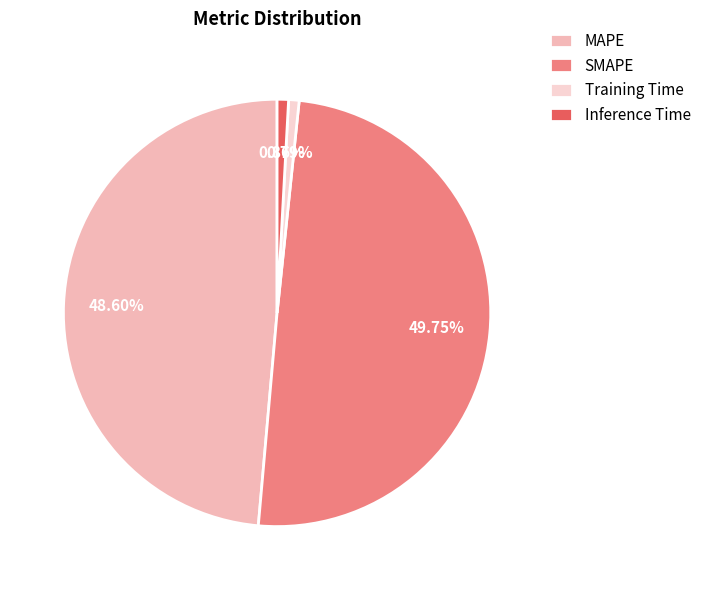

To the nearest percent, what is the average slice percentage?

25%